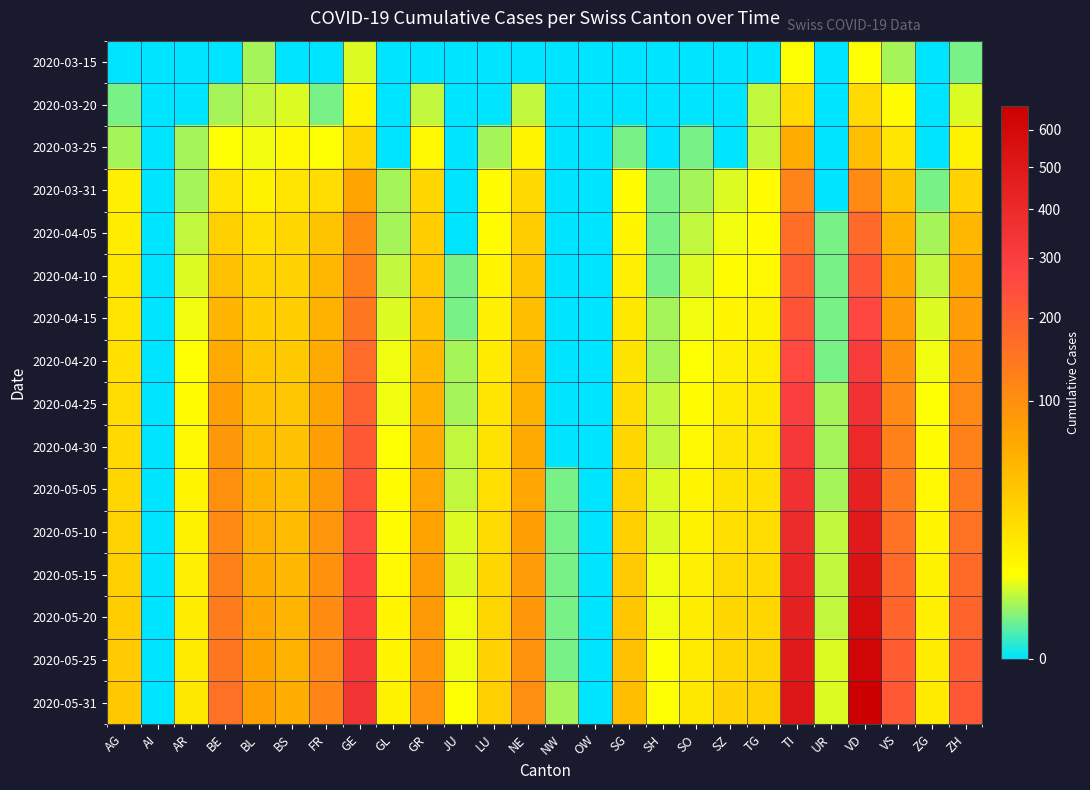

Reading right to left, list all the values displayed in this chart.

2020-03-15: ZH=1	ZG=0	VS=2	VD=6	UR=0	TI=6	TG=0	SZ=0	SO=0	SH=0	SG=0	OW=0	NW=0	NE=0	LU=0	JU=0	GR=0	GL=0	GE=4	FR=0	BS=0	BL=2	BE=0	AR=0	AI=0	AG=0
2020-03-20: ZH=4	ZG=0	VS=7	VD=21	UR=0	TI=22	TG=3	SZ=0	SO=0	SH=0	SG=0	OW=0	NW=0	NE=3	LU=0	JU=0	GR=3	GL=0	GE=9	FR=1	BS=4	BL=3	BE=2	AR=0	AI=0	AG=1
2020-03-25: ZH=10	ZG=0	VS=15	VD=42	UR=0	TI=60	TG=3	SZ=0	SO=1	SH=0	SG=1	OW=0	NW=0	NE=9	LU=2	JU=0	GR=8	GL=0	GE=23	FR=6	BS=8	BL=5	BE=6	AR=2	AI=0	AG=2
2020-03-31: ZH=27	ZG=1	VS=37	VD=110	UR=0	TI=120	TG=7	SZ=4	SO=2	SH=1	SG=7	OW=0	NW=0	NE=22	LU=7	JU=0	GR=23	GL=2	GE=68	FR=20	BS=16	BL=10	BE=16	AR=2	AI=0	AG=11
2020-04-05: ZH=48	ZG=2	VS=53	VD=175	UR=1	TI=165	TG=7	SZ=5	SO=3	SH=1	SG=9	OW=0	NW=0	NE=30	LU=7	JU=0	GR=30	GL=2	GE=106	FR=37	BS=24	BL=19	BE=28	AR=3	AI=0	AG=12
2020-04-10: ZH=64	ZG=3	VS=66	VD=220	UR=1	TI=198	TG=8	SZ=7	SO=4	SH=1	SG=11	OW=0	NW=0	NE=35	LU=9	JU=1	GR=34	GL=3	GE=125	FR=48	BS=27	BL=26	BE=38	AR=4	AI=0	AG=14
2020-04-15: ZH=80	ZG=4	VS=80	VD=265	UR=1	TI=230	TG=10	SZ=9	SO=5	SH=2	SG=14	OW=0	NW=0	NE=42	LU=11	JU=1	GR=40	GL=4	GE=148	FR=54	BS=30	BL=30	BE=50	AR=5	AI=0	AG=16
2020-04-20: ZH=95	ZG=5	VS=95	VD=310	UR=1	TI=262	TG=12	SZ=11	SO=6	SH=2	SG=17	OW=0	NW=0	NE=48	LU=13	JU=2	GR=46	GL=5	GE=170	FR=61	BS=33	BL=35	BE=62	AR=6	AI=0	AG=18
2020-04-25: ZH=110	ZG=6	VS=110	VD=355	UR=2	TI=294	TG=14	SZ=13	SO=7	SH=3	SG=20	OW=0	NW=0	NE=54	LU=15	JU=2	GR=52	GL=5	GE=192	FR=68	BS=36	BL=40	BE=74	AR=7	AI=0	AG=20
2020-04-30: ZH=125	ZG=7	VS=125	VD=400	UR=2	TI=326	TG=16	SZ=15	SO=8	SH=3	SG=23	OW=0	NW=0	NE=61	LU=17	JU=3	GR=58	GL=6	GE=215	FR=75	BS=39	BL=45	BE=86	AR=8	AI=0	AG=22
2020-05-05: ZH=140	ZG=8	VS=140	VD=445	UR=2	TI=358	TG=18	SZ=17	SO=9	SH=4	SG=26	OW=0	NW=1	NE=67	LU=19	JU=3	GR=64	GL=7	GE=237	FR=82	BS=42	BL=50	BE=98	AR=9	AI=0	AG=24
2020-05-10: ZH=156	ZG=9	VS=156	VD=490	UR=3	TI=390	TG=20	SZ=19	SO=10	SH=4	SG=29	OW=0	NW=1	NE=74	LU=21	JU=4	GR=70	GL=7	GE=260	FR=89	BS=45	BL=55	BE=110	AR=10	AI=0	AG=26
2020-05-15: ZH=171	ZG=10	VS=171	VD=535	UR=3	TI=422	TG=22	SZ=21	SO=11	SH=5	SG=32	OW=0	NW=1	NE=80	LU=23	JU=4	GR=76	GL=8	GE=282	FR=96	BS=48	BL=60	BE=122	AR=11	AI=0	AG=28
2020-05-20: ZH=186	ZG=11	VS=186	VD=580	UR=3	TI=454	TG=24	SZ=23	SO=12	SH=5	SG=35	OW=0	NW=1	NE=87	LU=25	JU=5	GR=82	GL=9	GE=305	FR=103	BS=51	BL=65	BE=134	AR=12	AI=0	AG=30
2020-05-25: ZH=201	ZG=12	VS=201	VD=625	UR=4	TI=486	TG=26	SZ=25	SO=13	SH=6	SG=38	OW=0	NW=1	NE=93	LU=27	JU=5	GR=88	GL=9	GE=327	FR=110	BS=54	BL=70	BE=146	AR=13	AI=0	AG=32
2020-05-31: ZH=216	ZG=13	VS=216	VD=670	UR=4	TI=518	TG=28	SZ=27	SO=14	SH=6	SG=41	OW=0	NW=2	NE=100	LU=29	JU=6	GR=94	GL=10	GE=350	FR=117	BS=57	BL=75	BE=158	AR=14	AI=0	AG=34